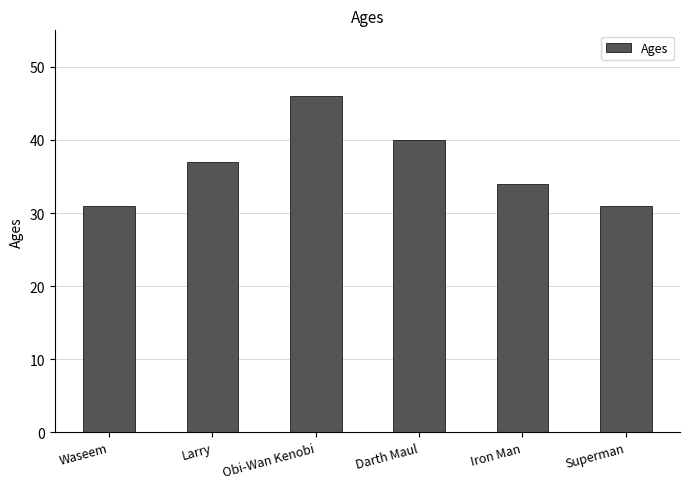

Between Superman and Larry, which is larger?

Larry